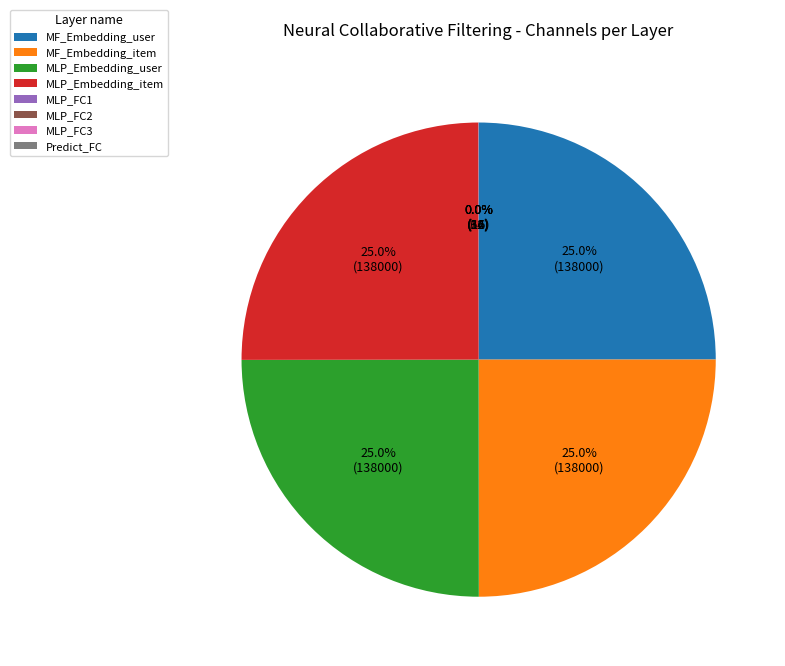

How much of the chart is everything except MLP_Embedding_item?

75.0%